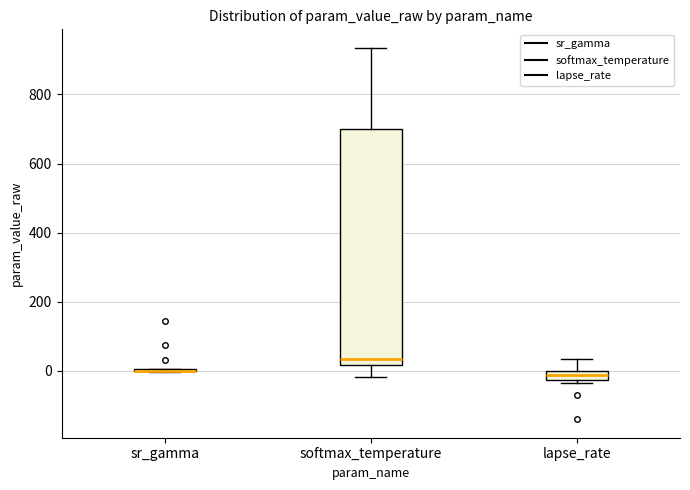

Comparing the boxes themselves (not the whiskers), which one is the tallest?

softmax_temperature